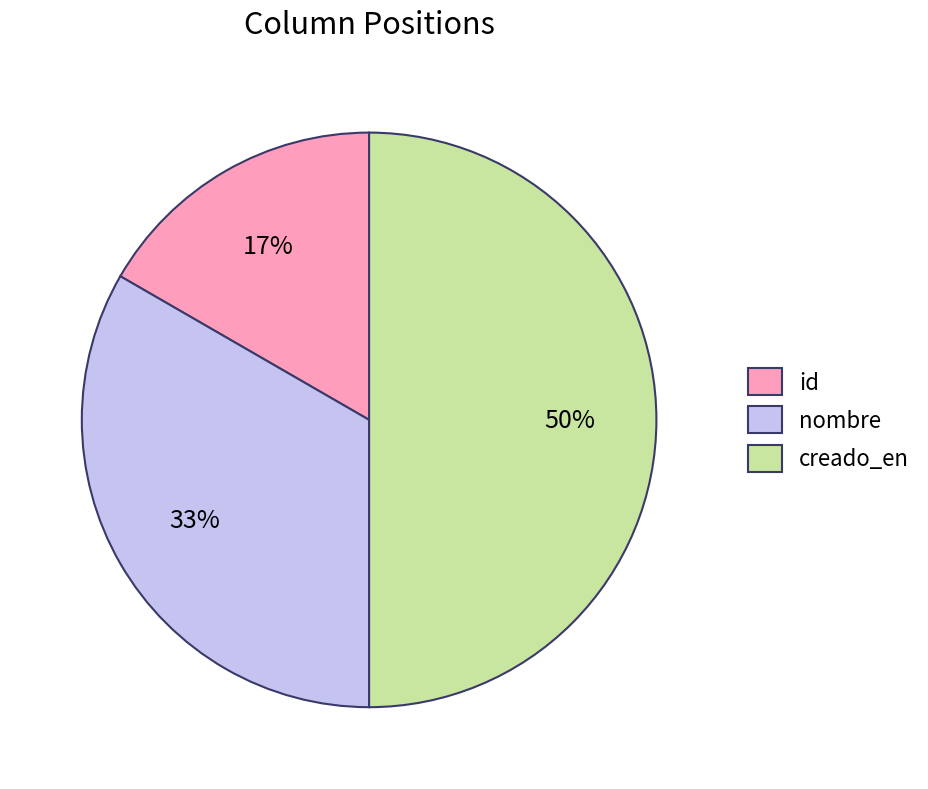

Does id account for over 50% of the chart?

No